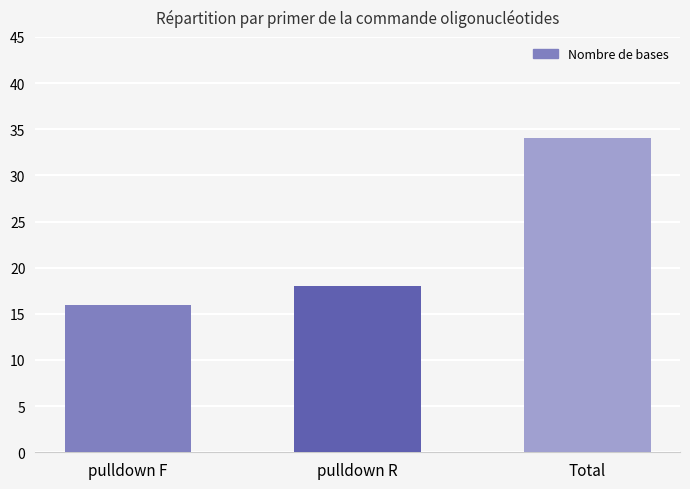

Which has a higher value, Total or pulldown F?

Total